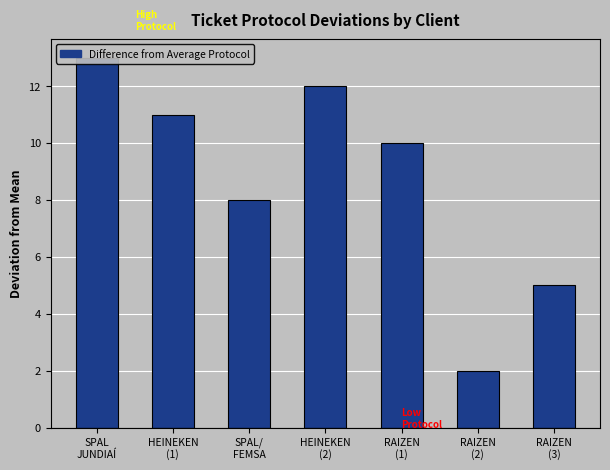

Rank the categories by value from highest to lowest.

SPAL
JUNDIAÍ, HEINEKEN
(2), HEINEKEN
(1), RAIZEN
(1), SPAL/
FEMSA, RAIZEN
(3), RAIZEN
(2)